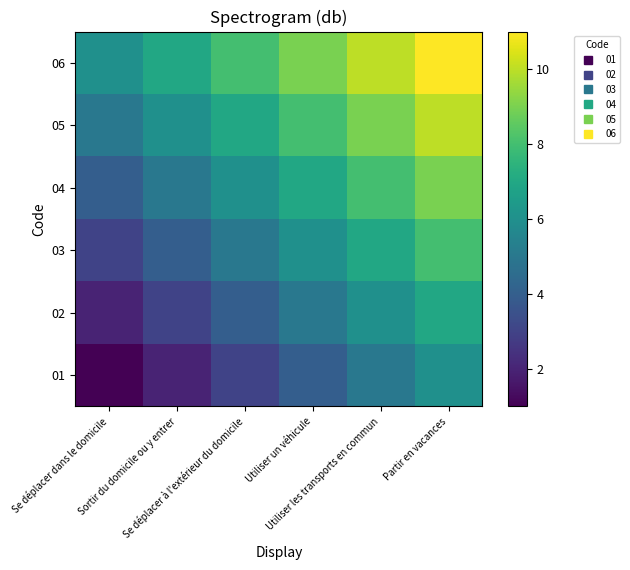

List the series in order of their overall mean, highest first.

06, 05, 04, 03, 02, 01